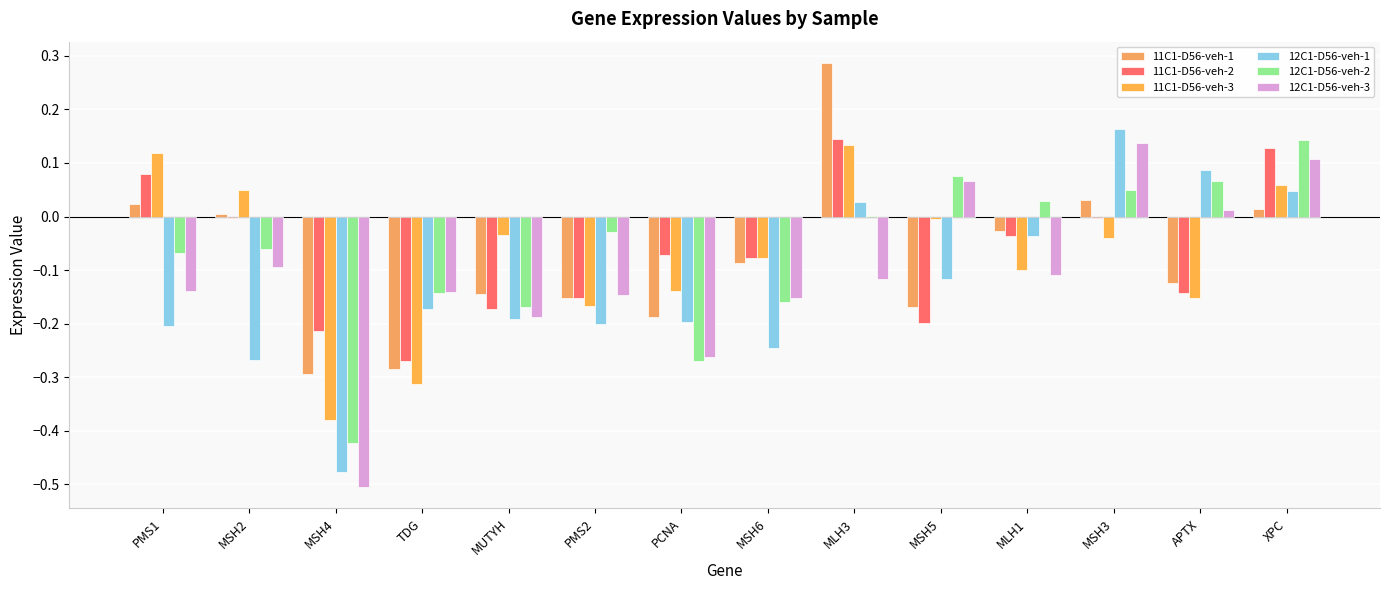

List the labels in order of 12C1-D56-veh-2 value, largest first.

XPC, MSH5, APTX, MSH3, MLH1, MLH3, PMS2, MSH2, PMS1, TDG, MSH6, MUTYH, PCNA, MSH4